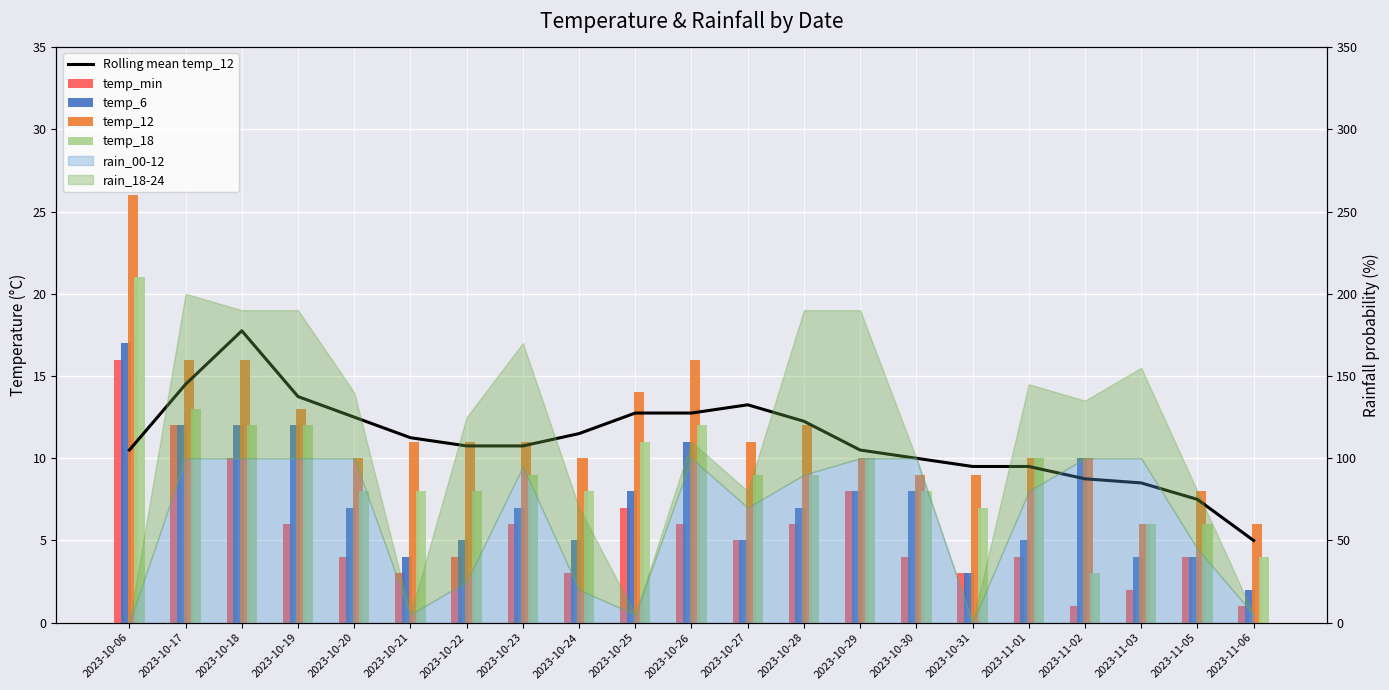

At which label is temp_12 closest to 16?

2023-10-17